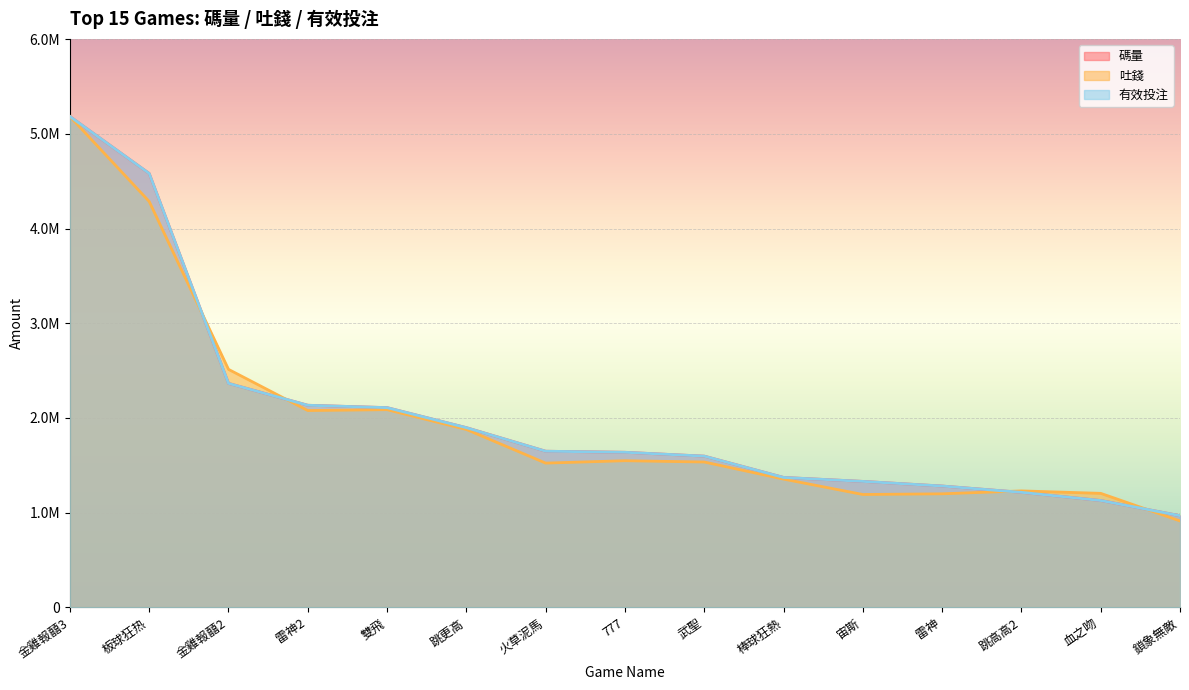

What are all the series names shown in the legend?

碼量, 吐錢, 有效投注